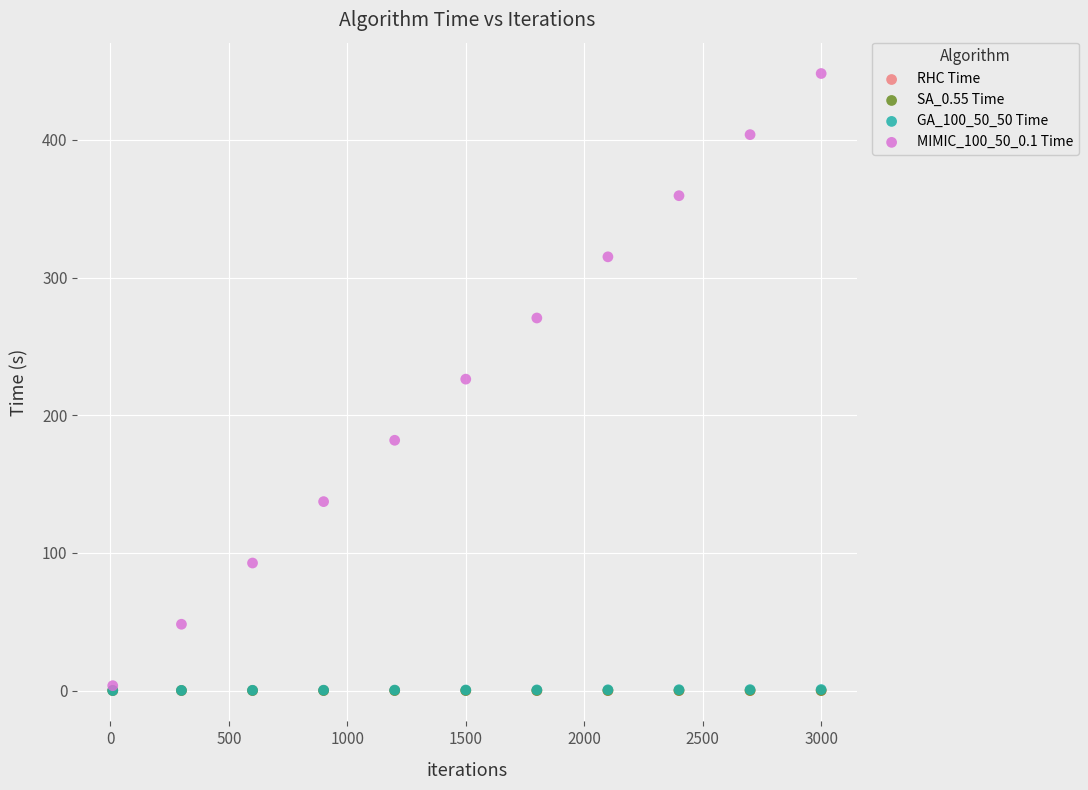

Which series contains the highest Y value?

MIMIC_100_50_0.1 Time